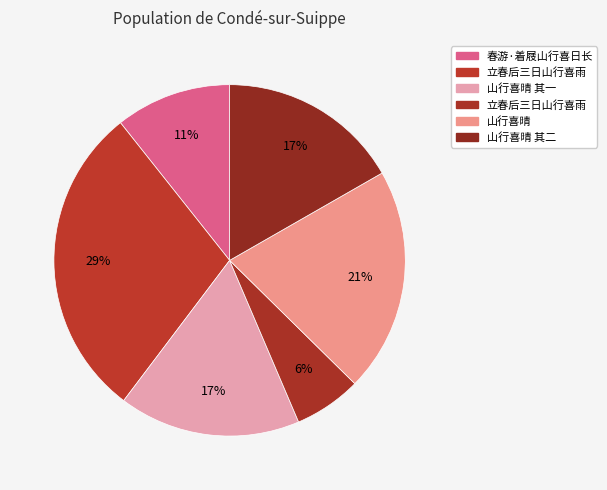

Count the number of slices in the pie.

6